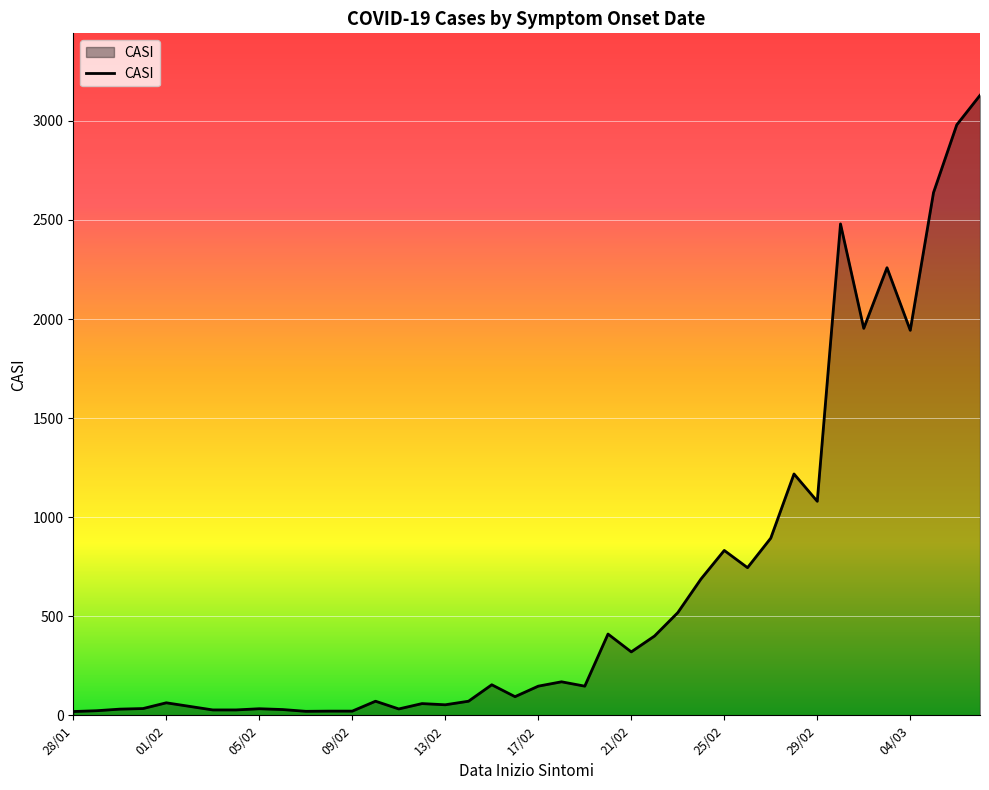

How many categories are shown in the chart?

40